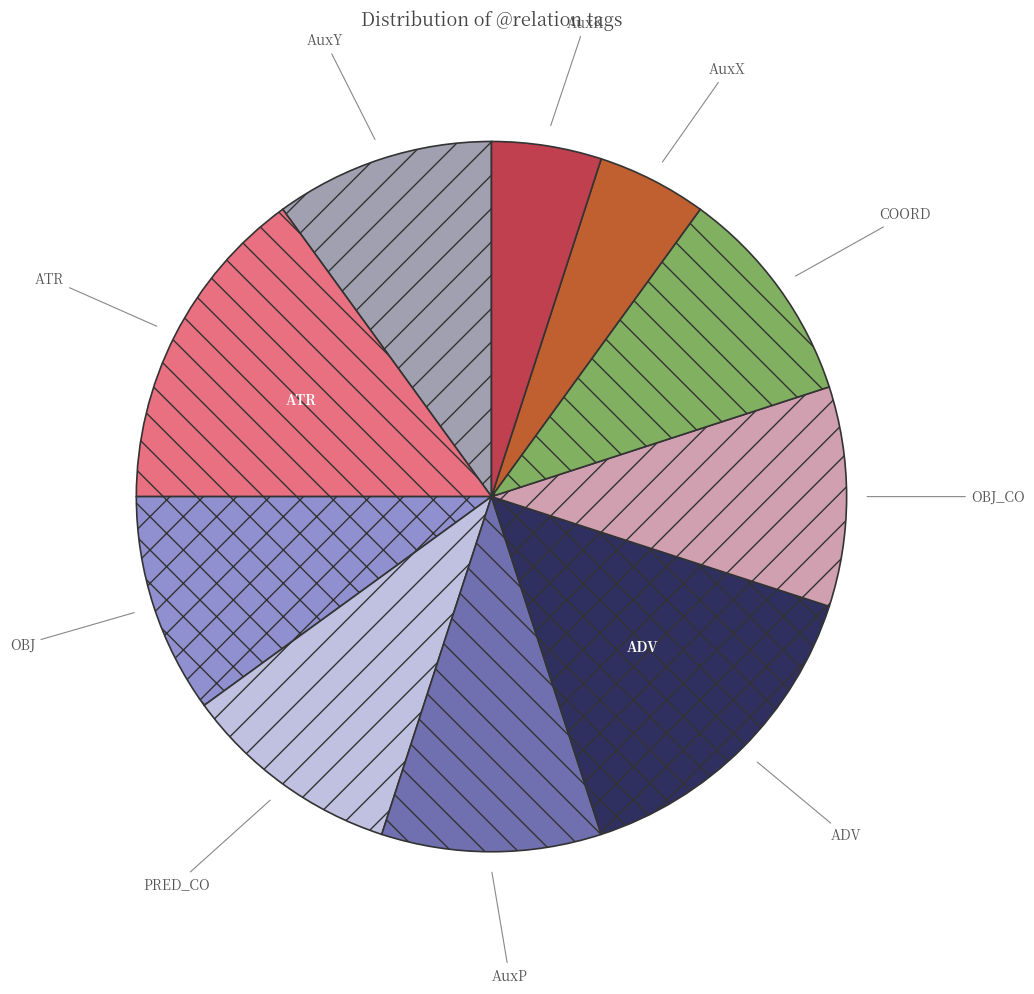

Which has a higher value, OBJ or AuxK?

OBJ